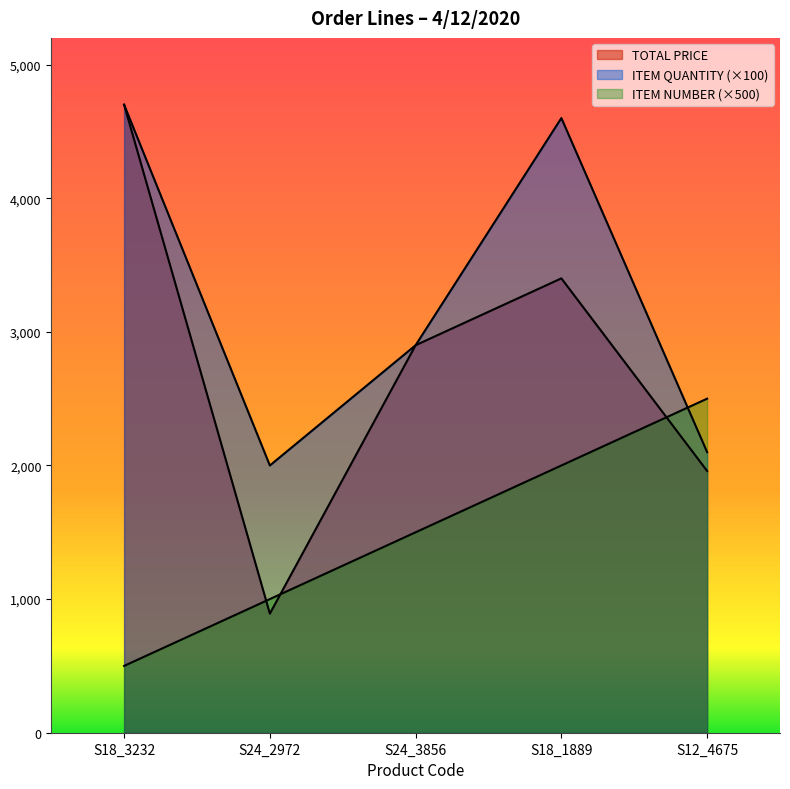

List the series in order of their peak value, lowest first.

ITEM NUMBER, TOTAL PRICE, ITEM QUANTITY